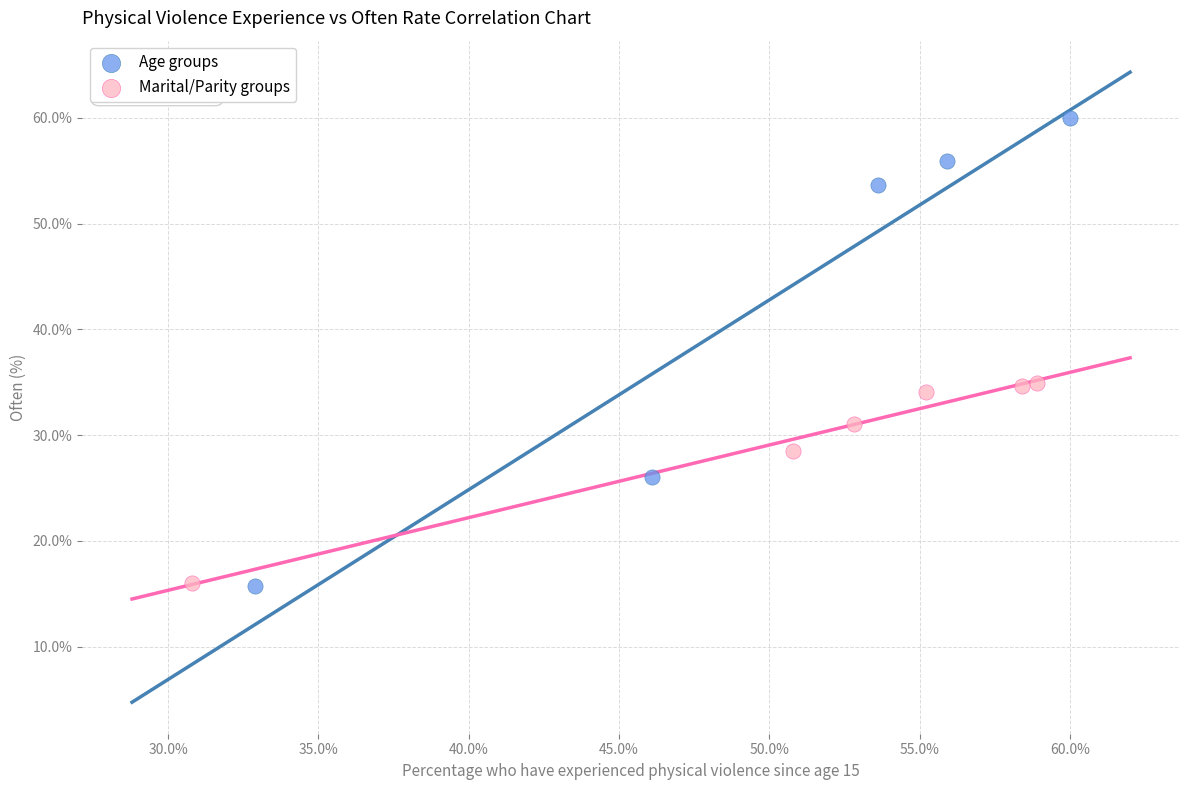

Which series has the widest spread of Y values?

Age groups